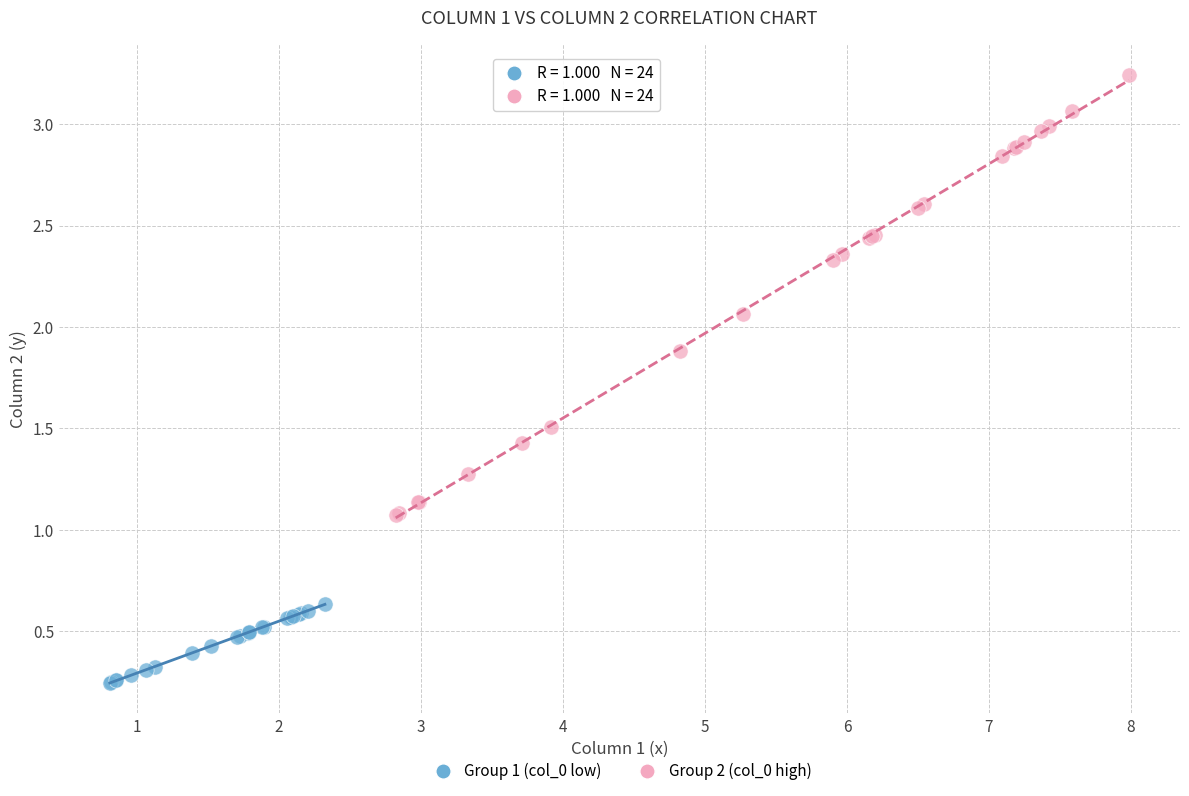

Which series has the widest spread of Y values?

Group 2 (col_0 high)